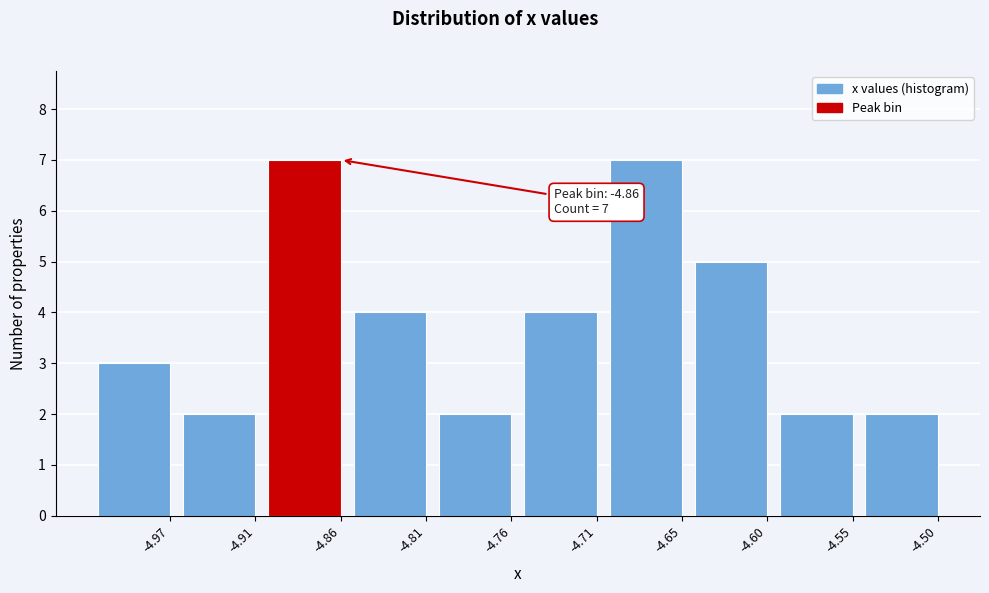

Reading left to right, transcribe all the data shown in this chart.

3	2	7	4	2	4	7	5	2	2